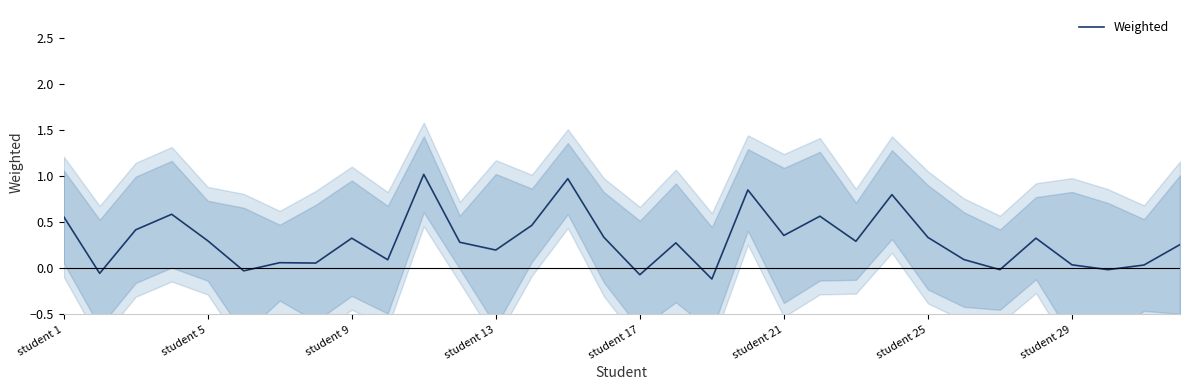

Is it true that Weighted equals 0.3 at student 9?

True